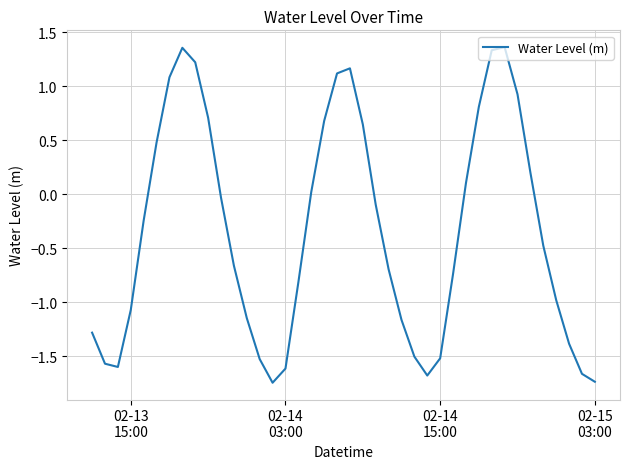

What is the difference between the maximum and minimum values?

3.1